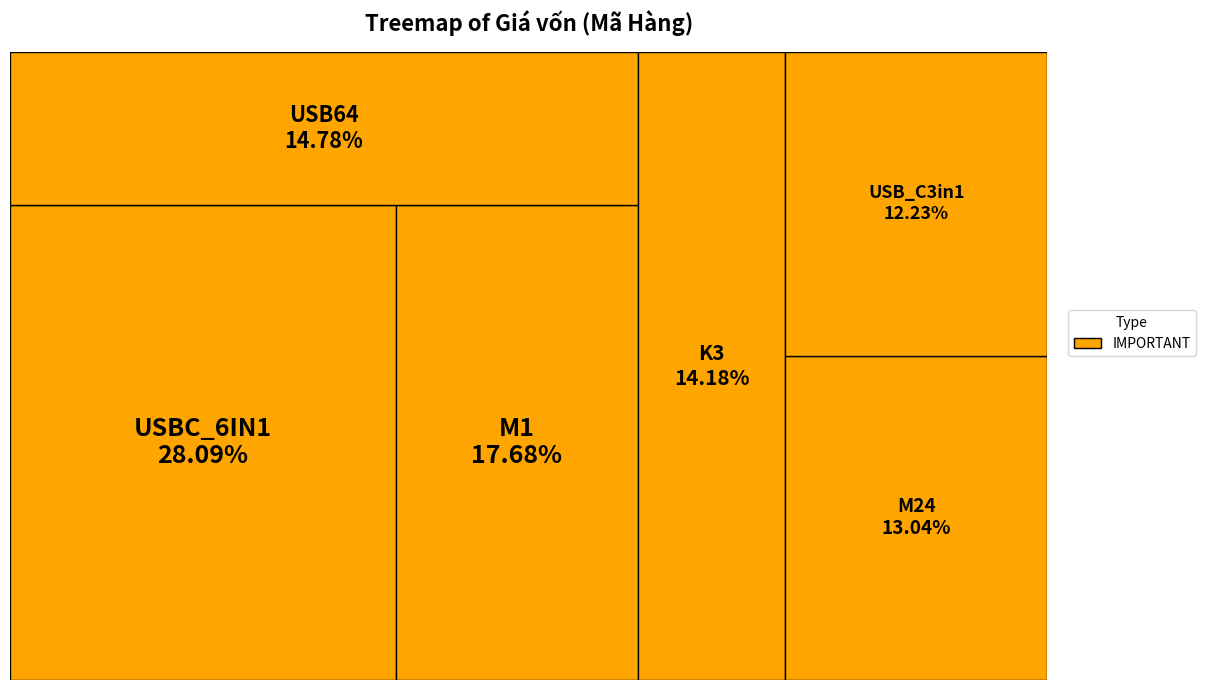

How many slices are in this pie chart?

6